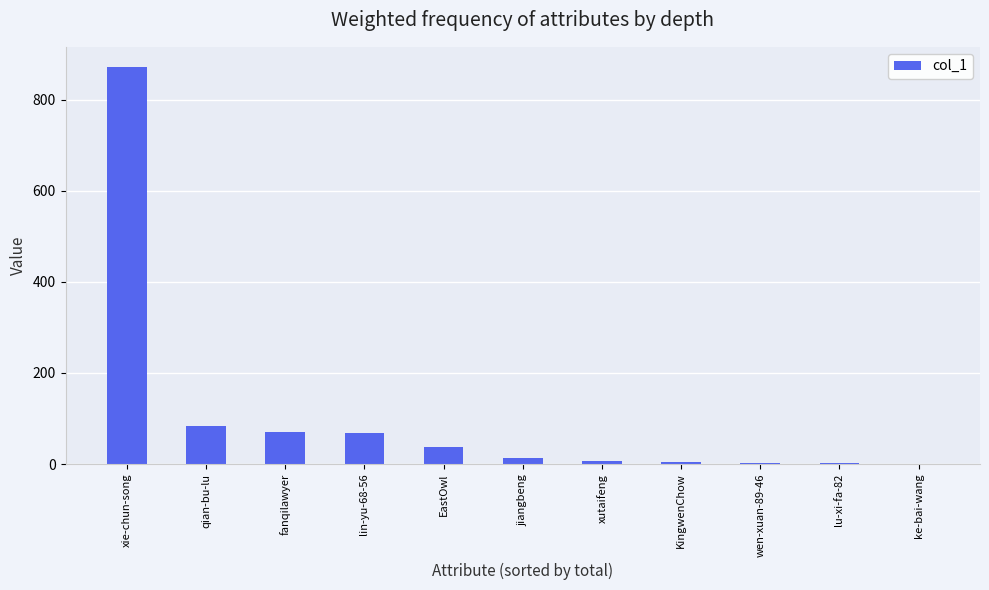

Which category has the highest value across all series?

xie-chun-song